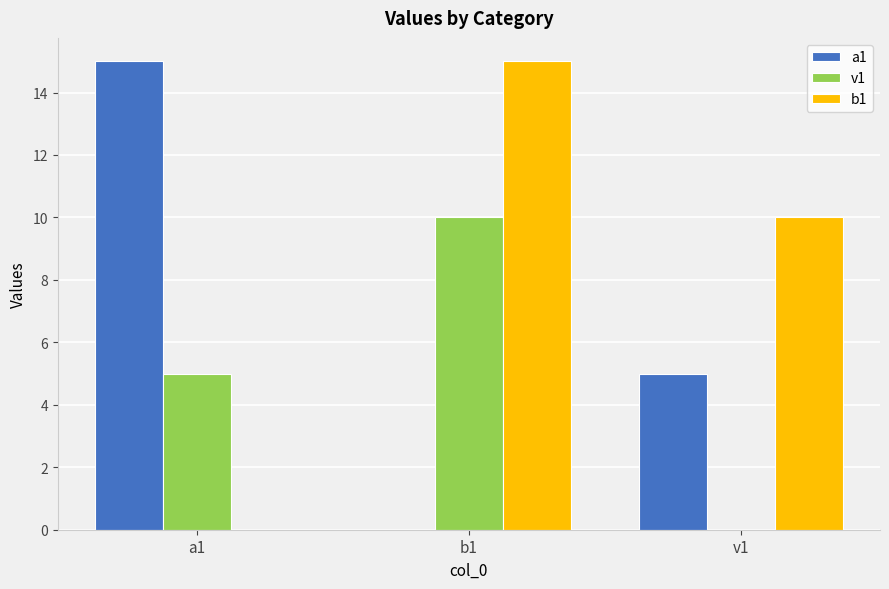

What are all the series names shown in the legend?

a1, v1, b1